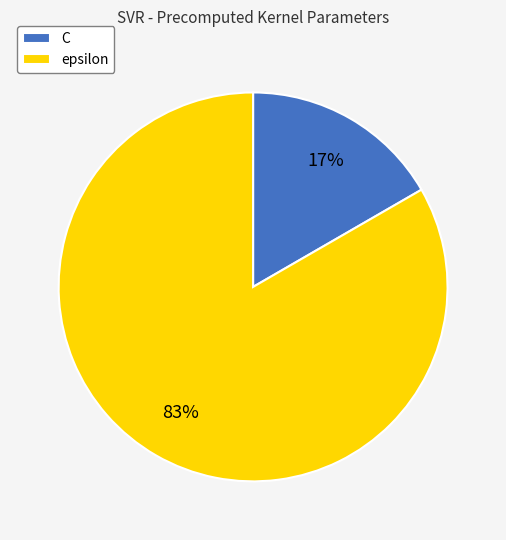

Between C and epsilon, which is larger?

epsilon